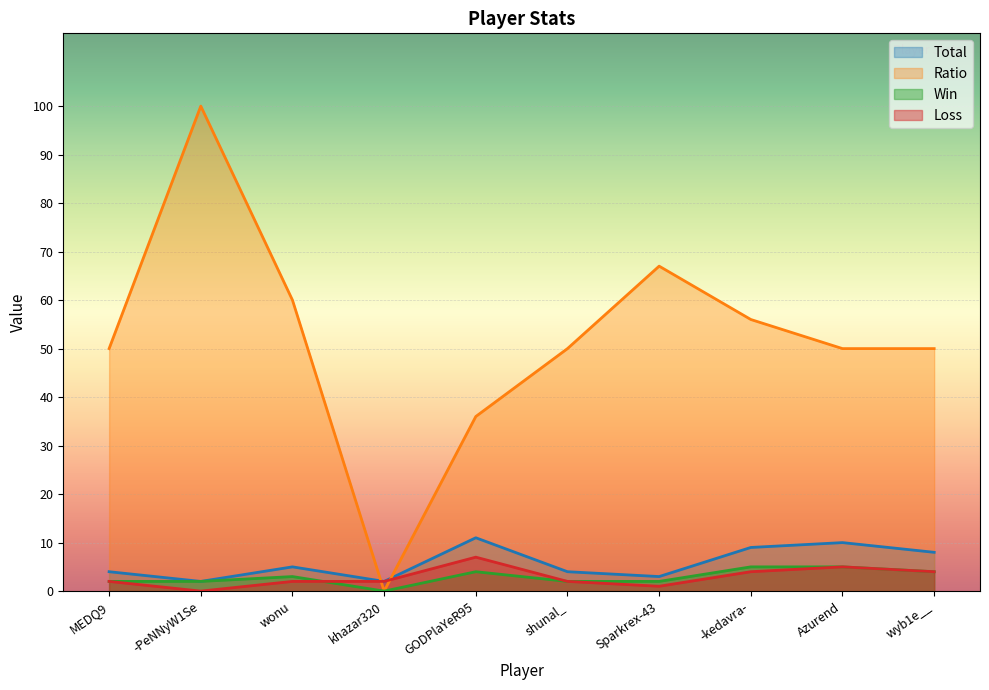

What is the average value of the Win series?

3